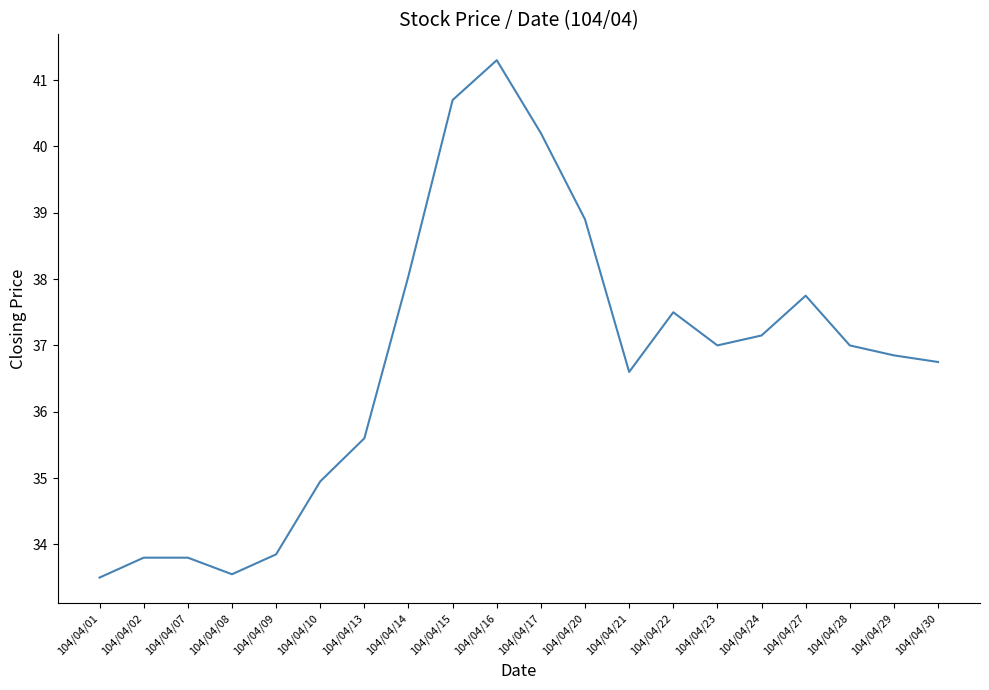

The chart shows a value of 67.4 at 104/04/27. True or false?

False